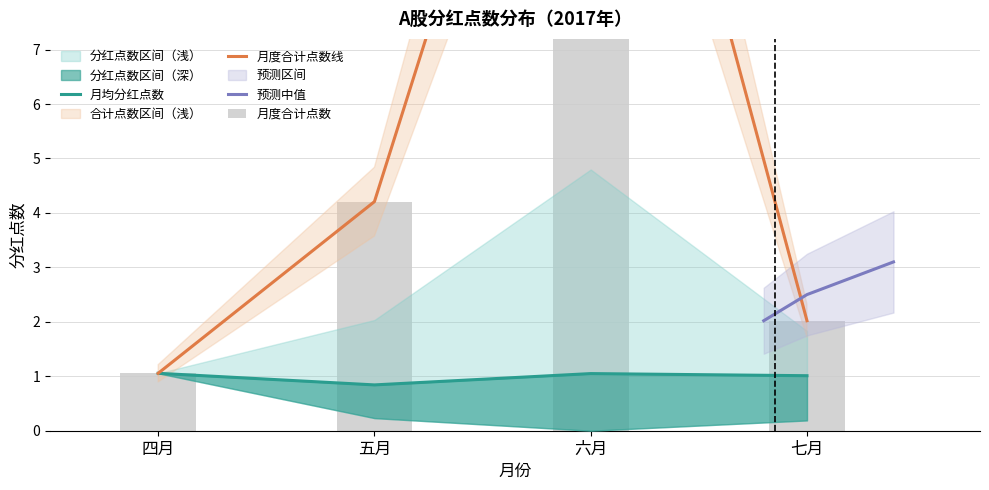

What is the label of the 2nd bar from the left?

五月